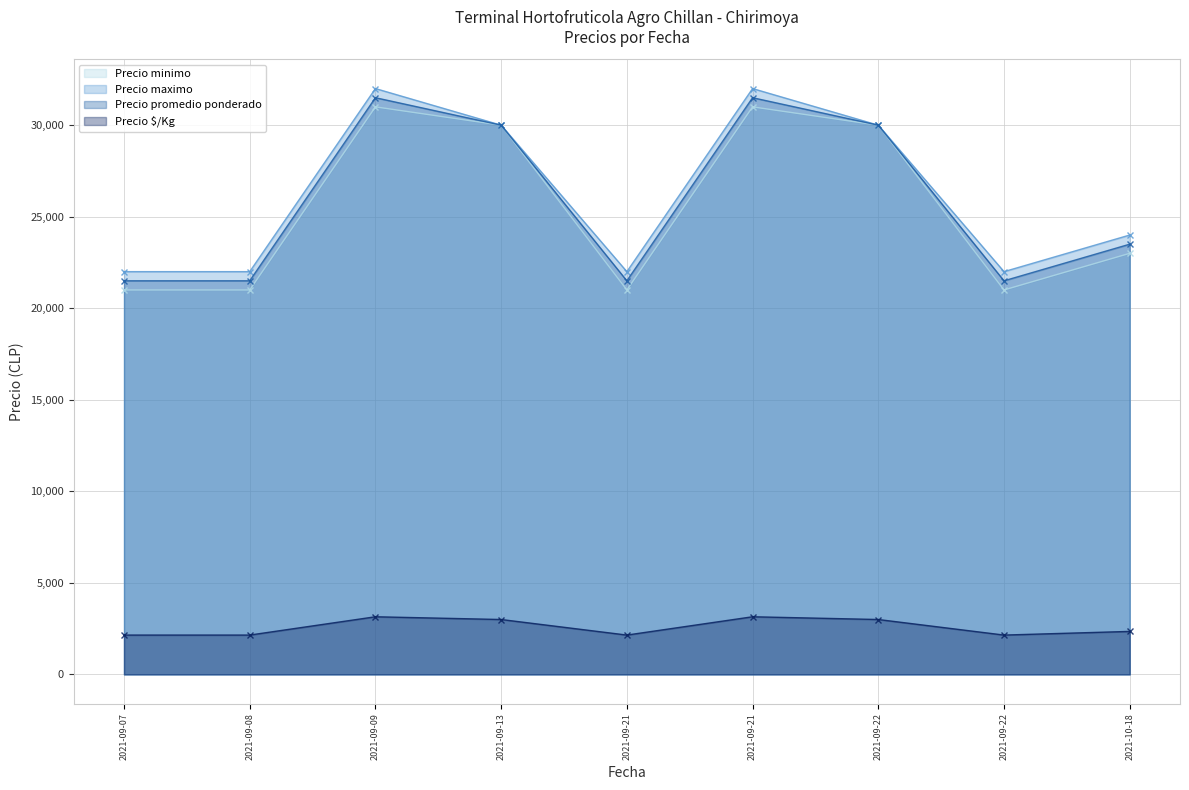

Read the Precio promedio ponderado value at 2021-10-18, to the nearest 10.

23500